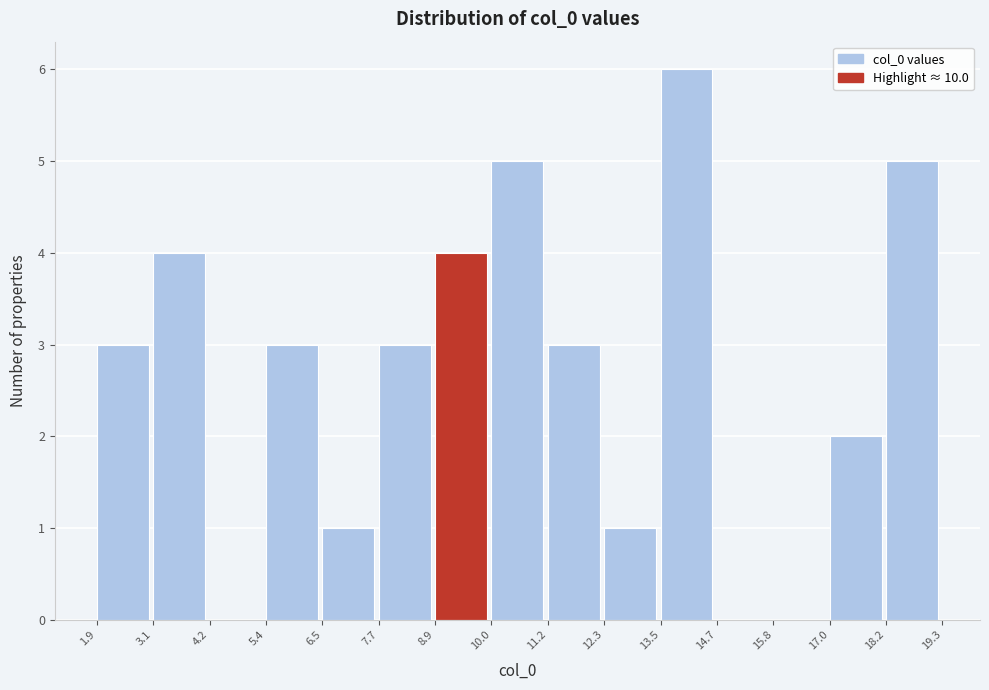

Reading left to right, list every bar in this chart as the range it spans on the x-axis followed by its height. The values are not printed on the chart, so give them approximately, as read against the axis.

1.9 to 3.1: 3
3.1 to 4.2: 4
4.2 to 5.4: 0
5.4 to 6.5: 3
6.5 to 7.7: 1
7.7 to 8.9: 3
8.9 to 10.0: 4
10.0 to 11.2: 5
11.2 to 12.3: 3
12.3 to 13.5: 1
13.5 to 14.7: 6
14.7 to 15.8: 0
15.8 to 17.0: 0
17.0 to 18.2: 2
18.2 to 19.3: 5